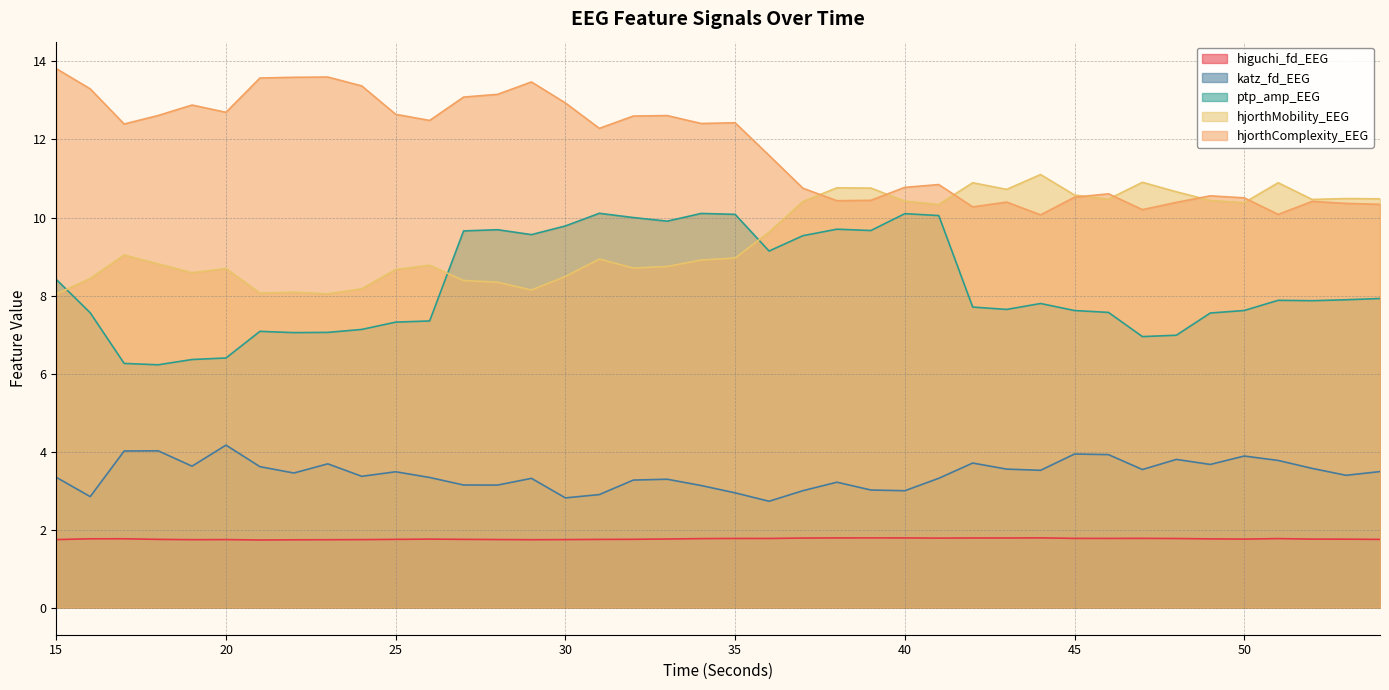

At which category is the sum across all series the highest?

41